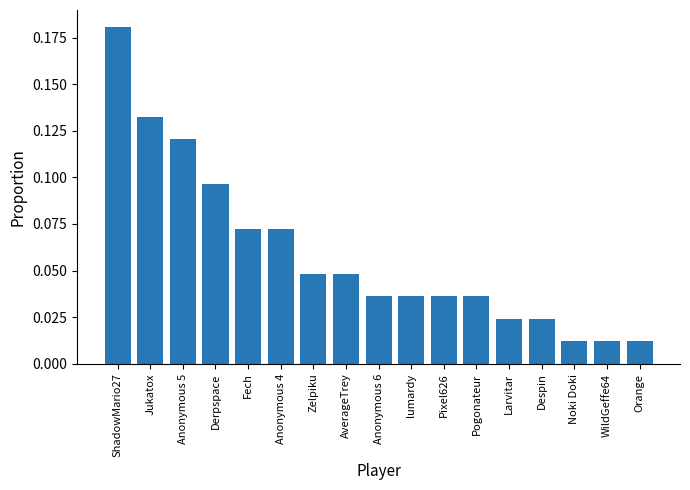

Is it true that the value at ShadowMario27 is 0.1?

False